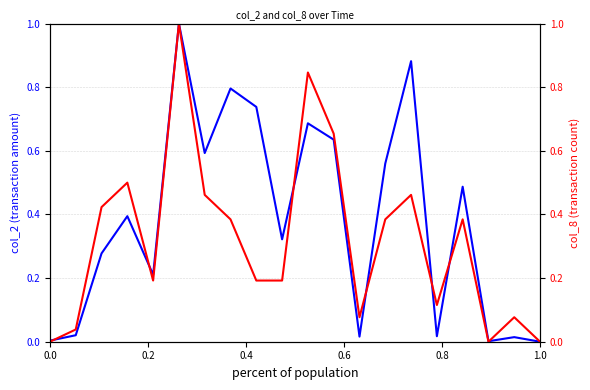

The value of col_2 at 15 is 0.0. True or false?

False